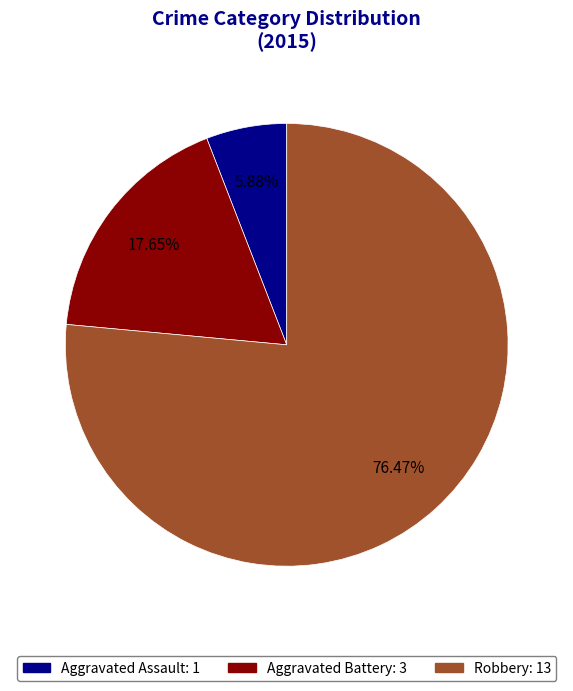

How many segments does this pie chart have?

3